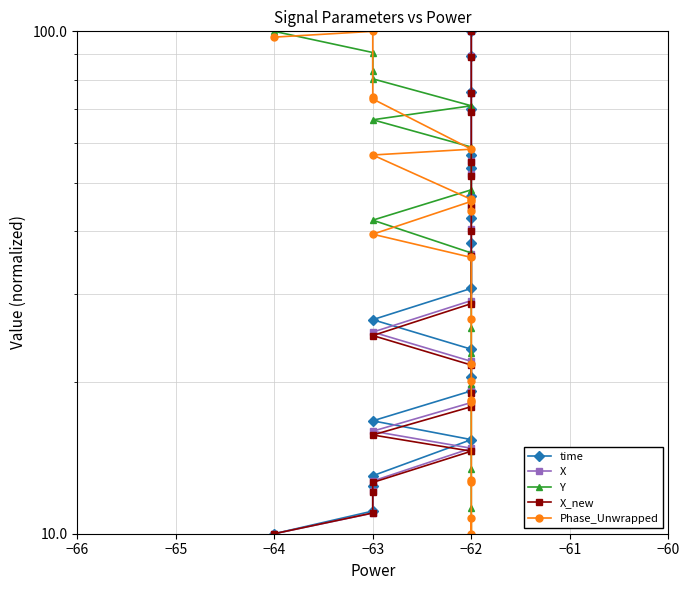

Where do Y and X_new first cross each other?

−62 and −62